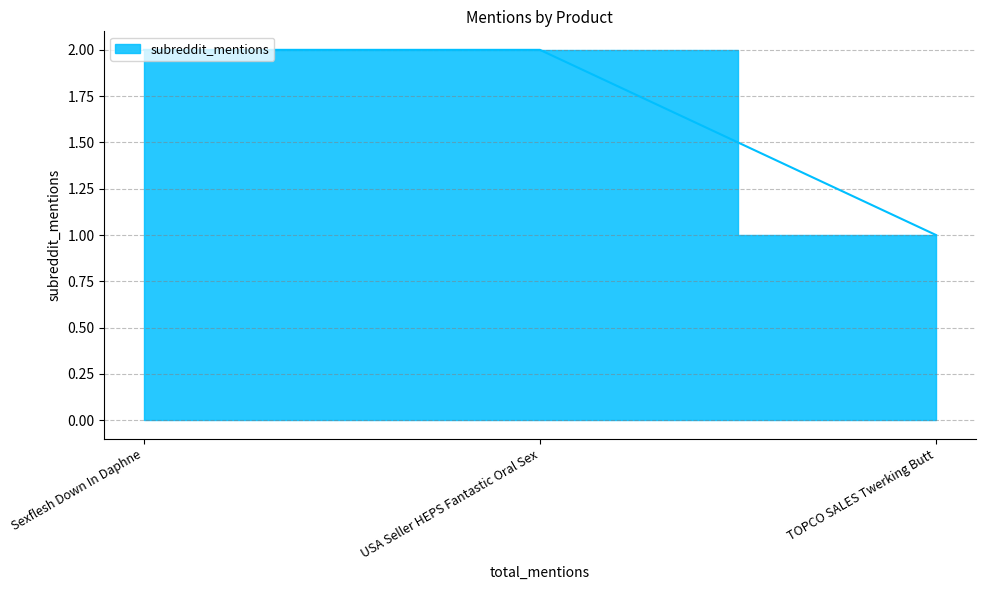

What is the sum of all values?

5